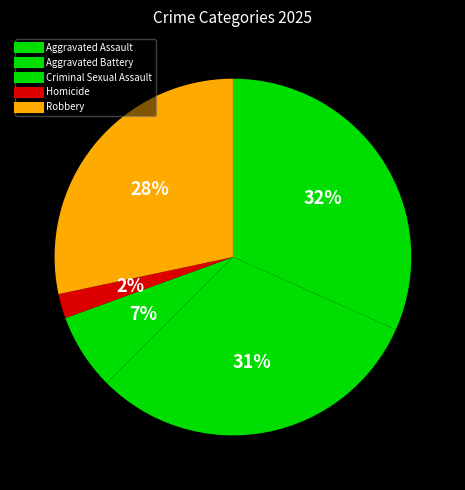

Count the number of slices in the pie.

5